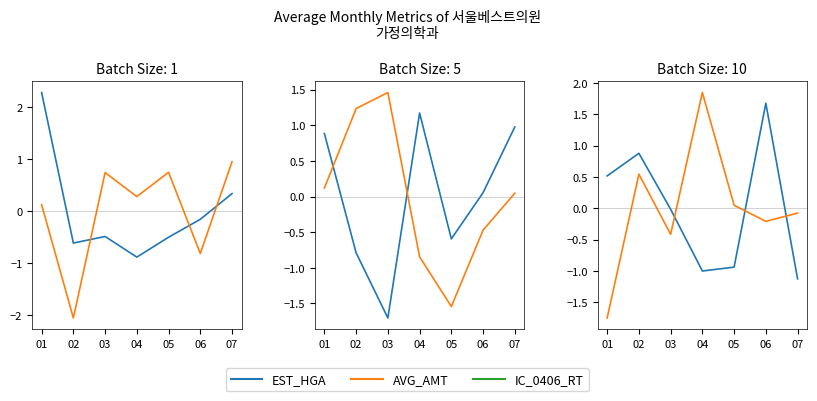

Which series ends up on top after the final intersection of IC_0406_RT and EST_HGA?

IC_0406_RT